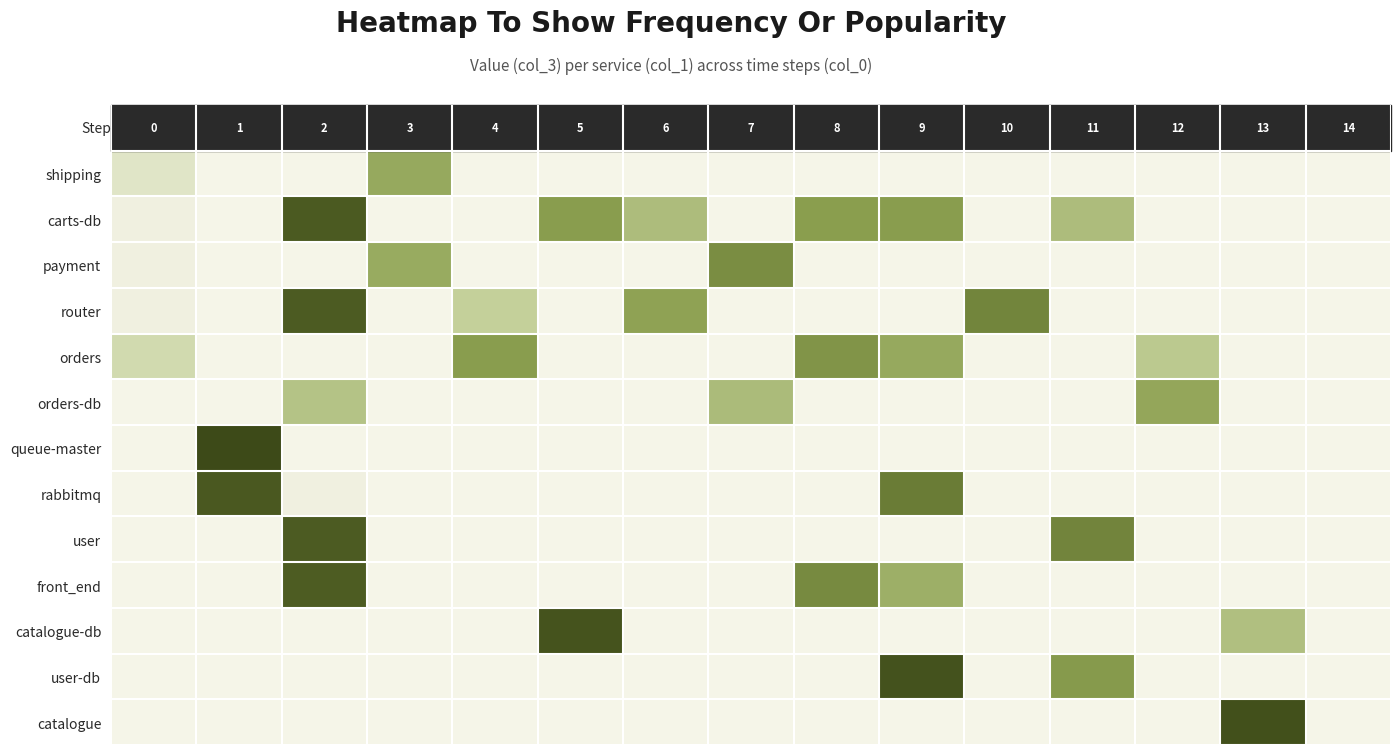

Between 4 and 3, which is larger?

3